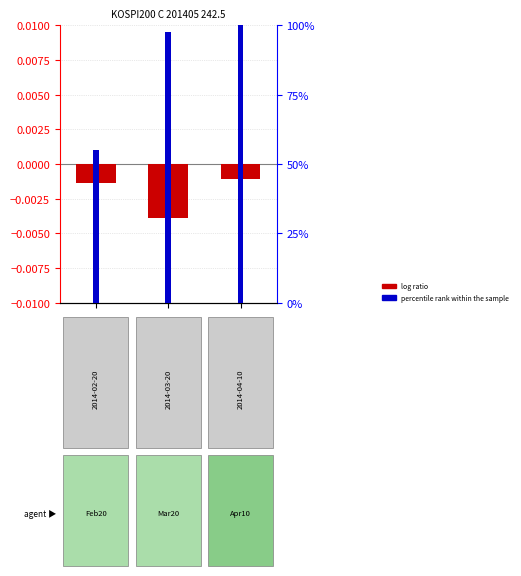

Which category has the highest value across all series?

2